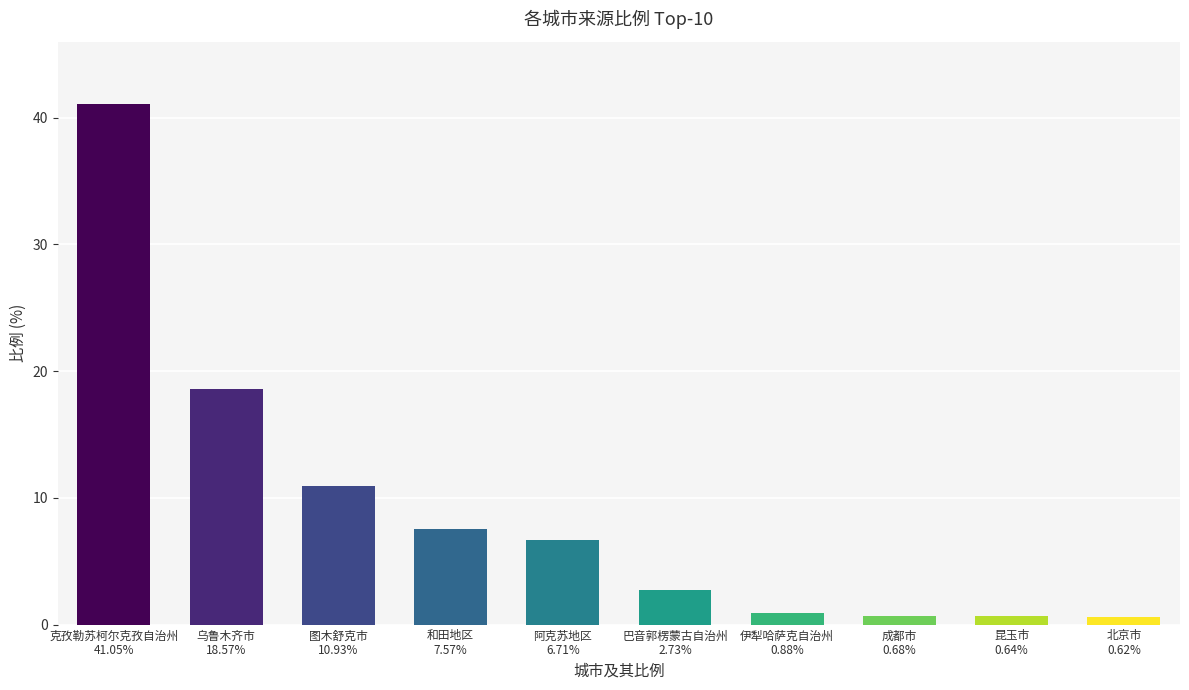

How many categories are shown in the chart?

10